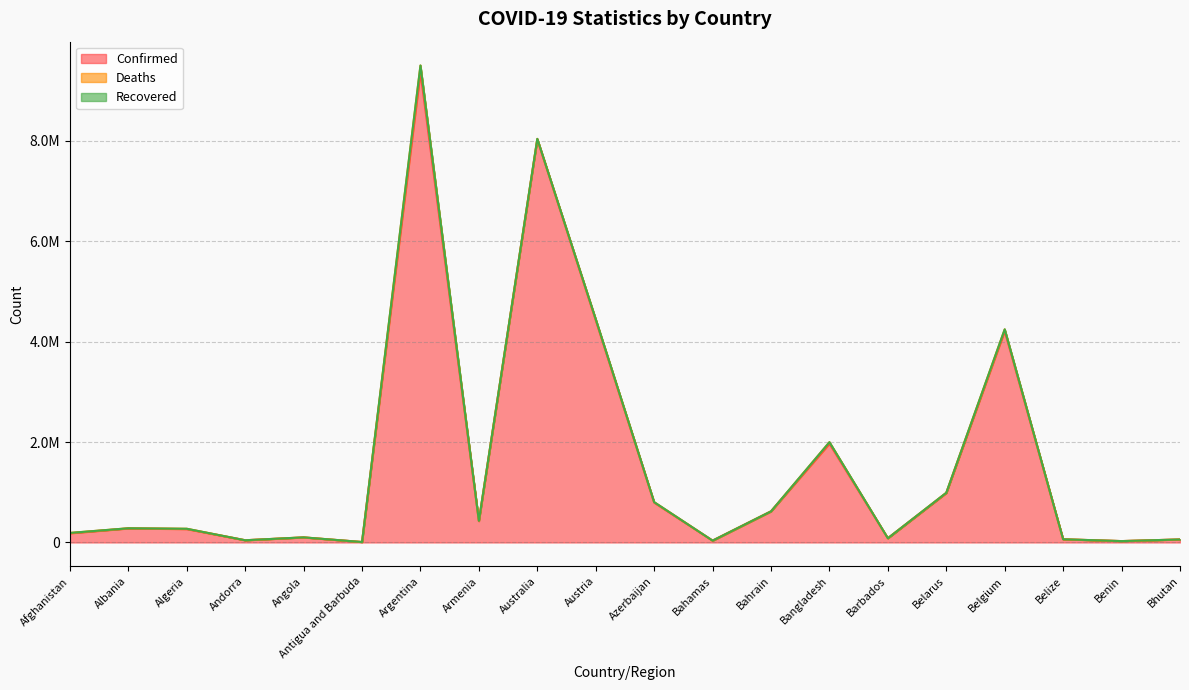

Where is the first local maximum for Deaths?

Algeria